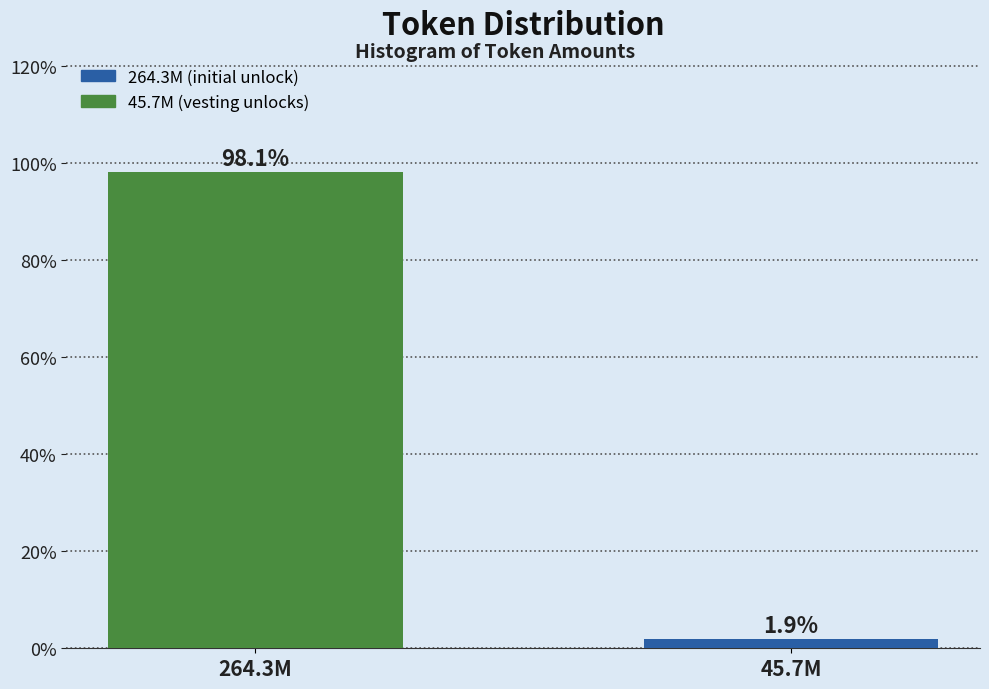

Reading left to right, transcribe all the data shown in this chart.

264.3M=98.1	45.7M=1.9